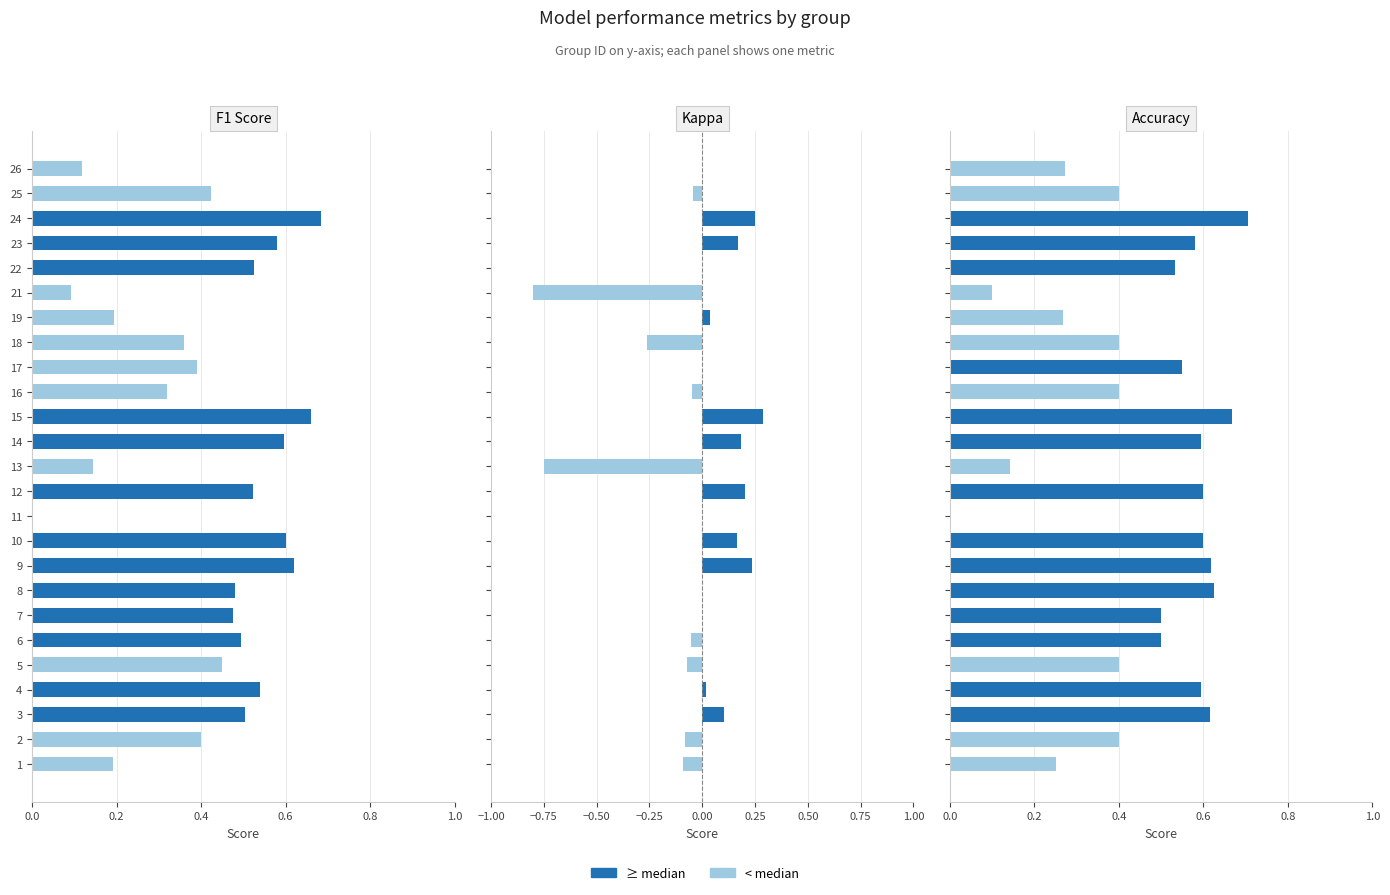

What is the sum of all kappa values?

-0.6